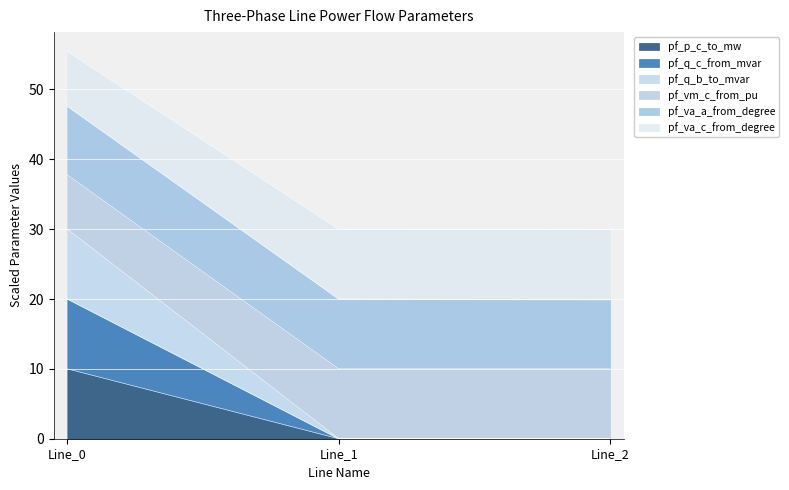

What is the maximum value for pf_p_c_to_mw?

10.0